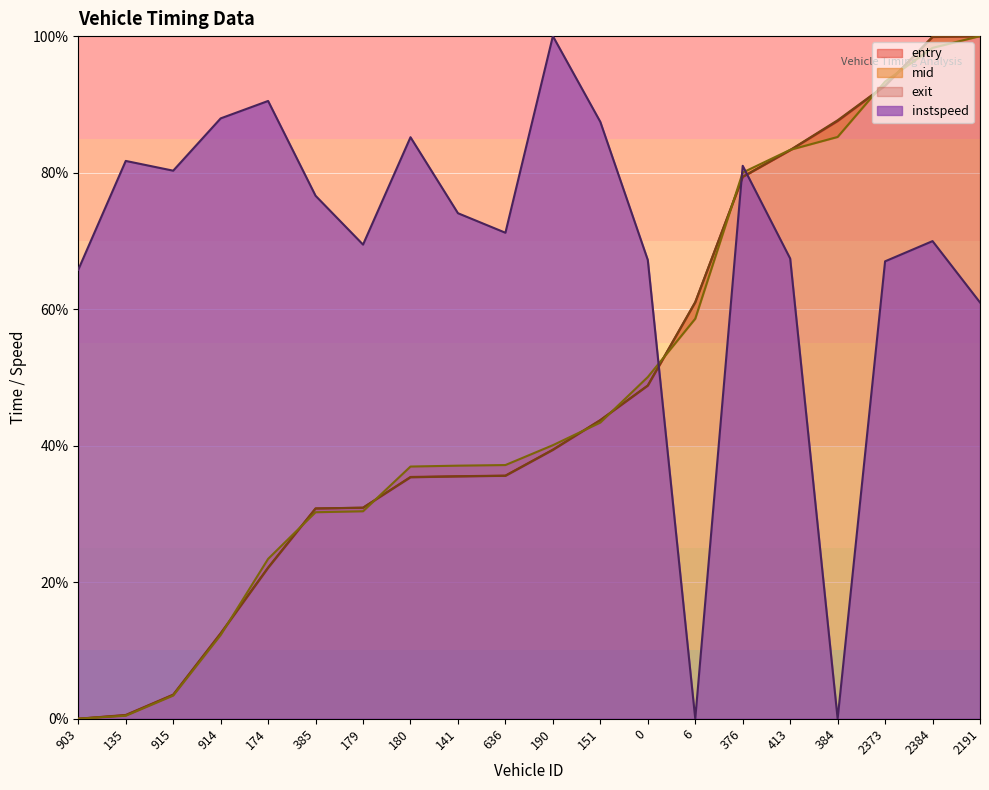

Is it true that mid equals 12.5 at 914?

True